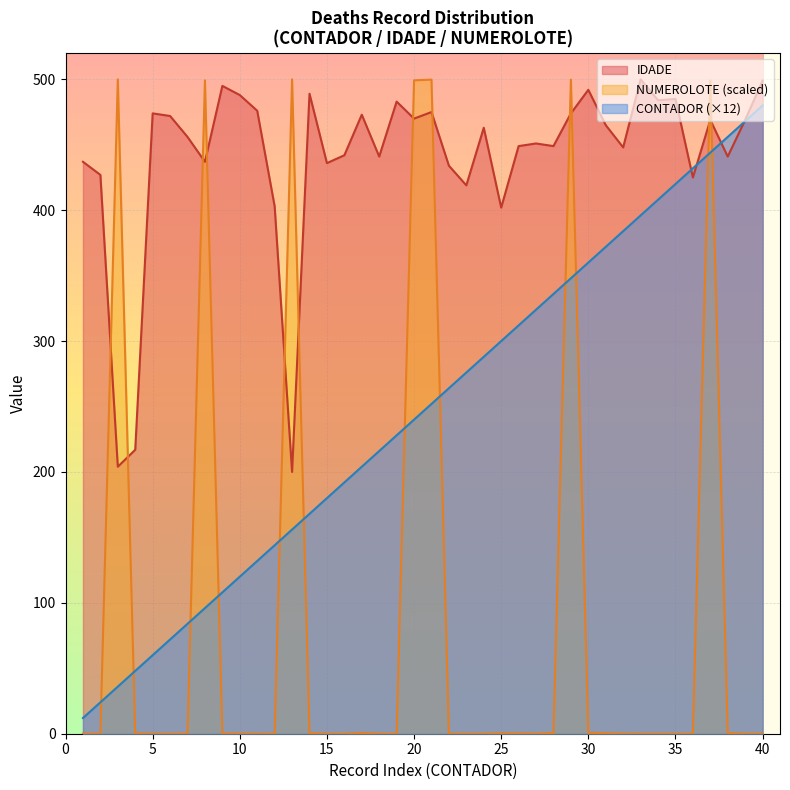

Reading left to right, what are all the values shown in this chart?

CONTADOR: 1=12.0	2=24.0	3=36.0	4=48.0	5=60.0	6=72.0	7=84.0	8=96.0	9=108.0	10=120.0	11=132.0	12=144.0	13=156.0	14=168.0	15=180.0	16=192.0	17=204.0	18=216.0	19=228.0	20=240.0	21=252.0	22=264.0	23=276.0	24=288.0	25=300.0	26=312.0	27=324.0	28=336.0	29=348.0	30=360.0	31=372.0	32=384.0	33=396.0	34=408.0	35=420.0	36=432.0	37=444.0	38=456.0	39=468.0	40=480.0
IDADE: 1=437.0	2=427.0	3=204.0	4=217.0	5=474.0	6=472.0	7=456.0	8=437.0	9=495.0	10=488.0	11=476.0	12=403.0	13=200.0	14=489.0	15=436.0	16=442.0	17=473.0	18=441.0	19=483.0	20=470.0	21=475.0	22=434.0	23=419.0	24=463.0	25=402.0	26=449.0	27=451.0	28=449.0	29=474.0	30=492.0	31=465.0	32=448.0	33=500.0	34=484.0	35=485.0	36=425.0	37=469.0	38=441.0	39=469.0	40=499.0
NUMEROLOTE: 1=0.0	2=0.0	3=500.0	4=0.2	5=0.0	6=0.0	7=0.0	8=499.3	9=0.1	10=0.1	11=0.0	12=0.0	13=500.0	14=0.4	15=0.0	16=0.0	17=0.5	18=0.0	19=0.0	20=499.3	21=499.8	22=0.0	23=0.0	24=0.0	25=0.3	26=0.2	27=0.0	28=0.5	29=499.8	30=0.8	31=0.3	32=0.0	33=0.0	34=0.0	35=0.0	36=0.0	37=499.2	38=0.5	39=0.0	40=0.0